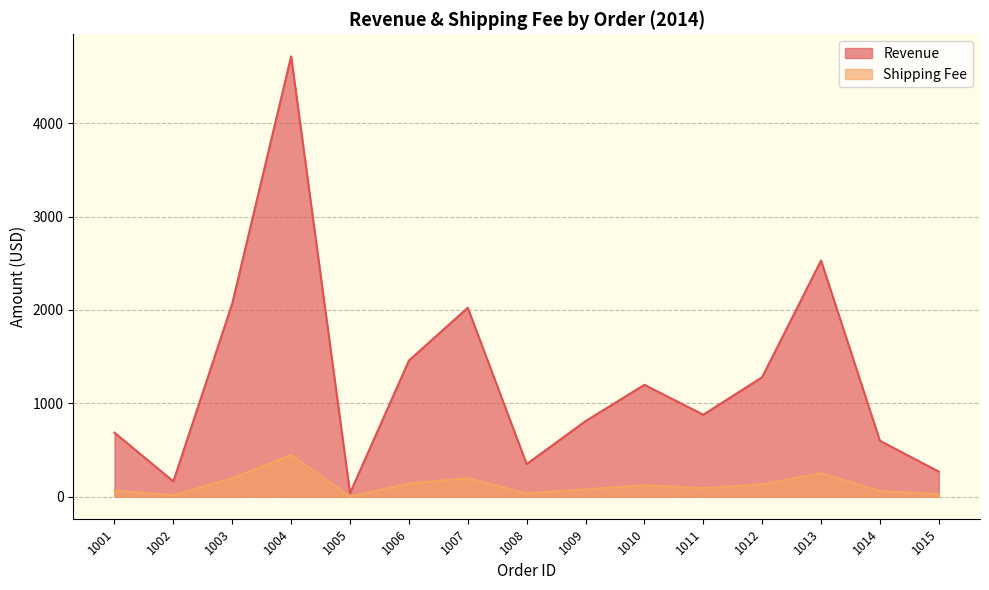

How many distinct data groups are displayed?

2